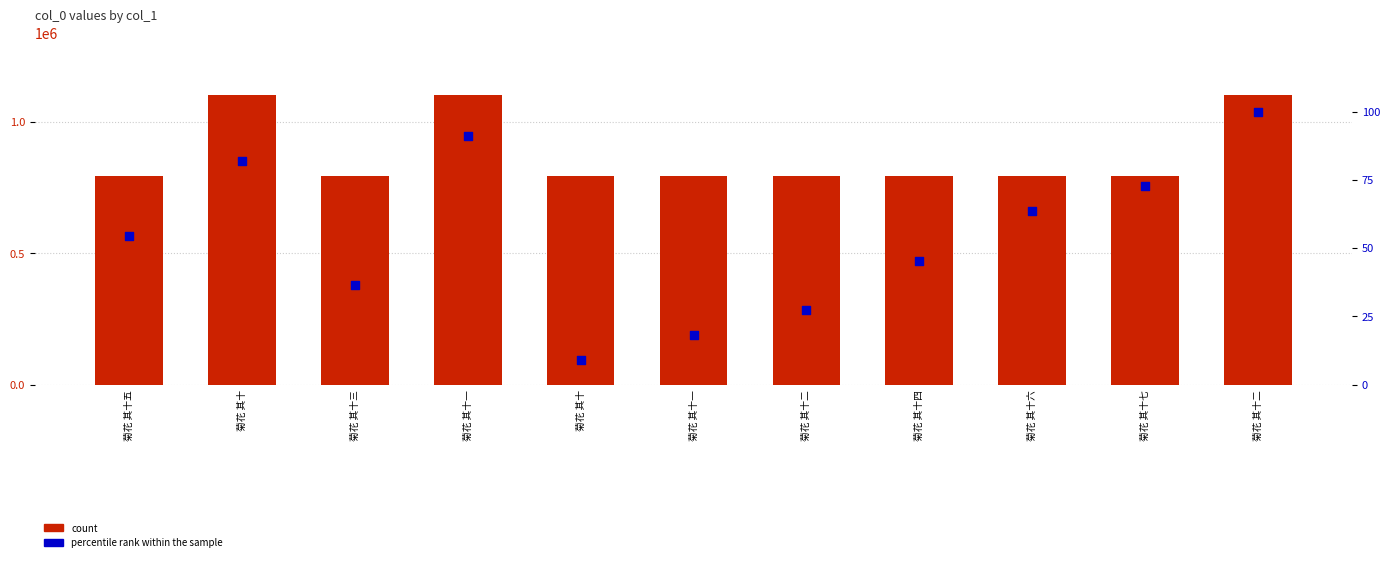

Which series has the largest total across all categories?

count